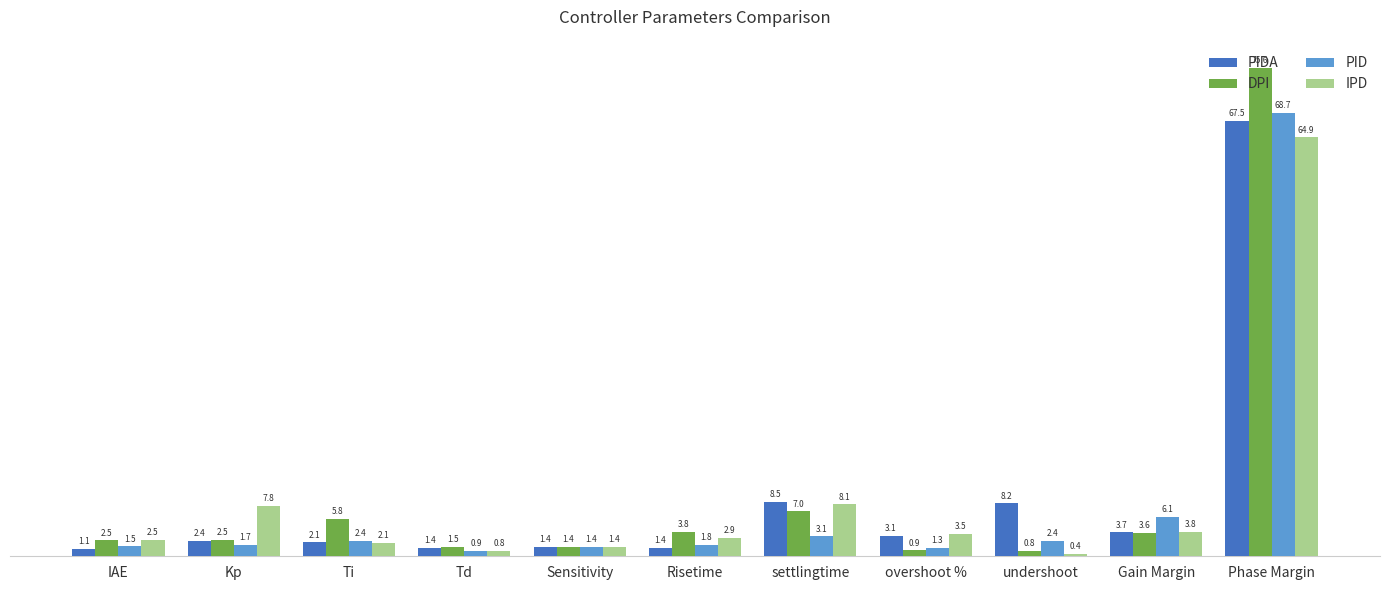

What is the difference between the maximum and second lowest values in the IPD series?

64.1